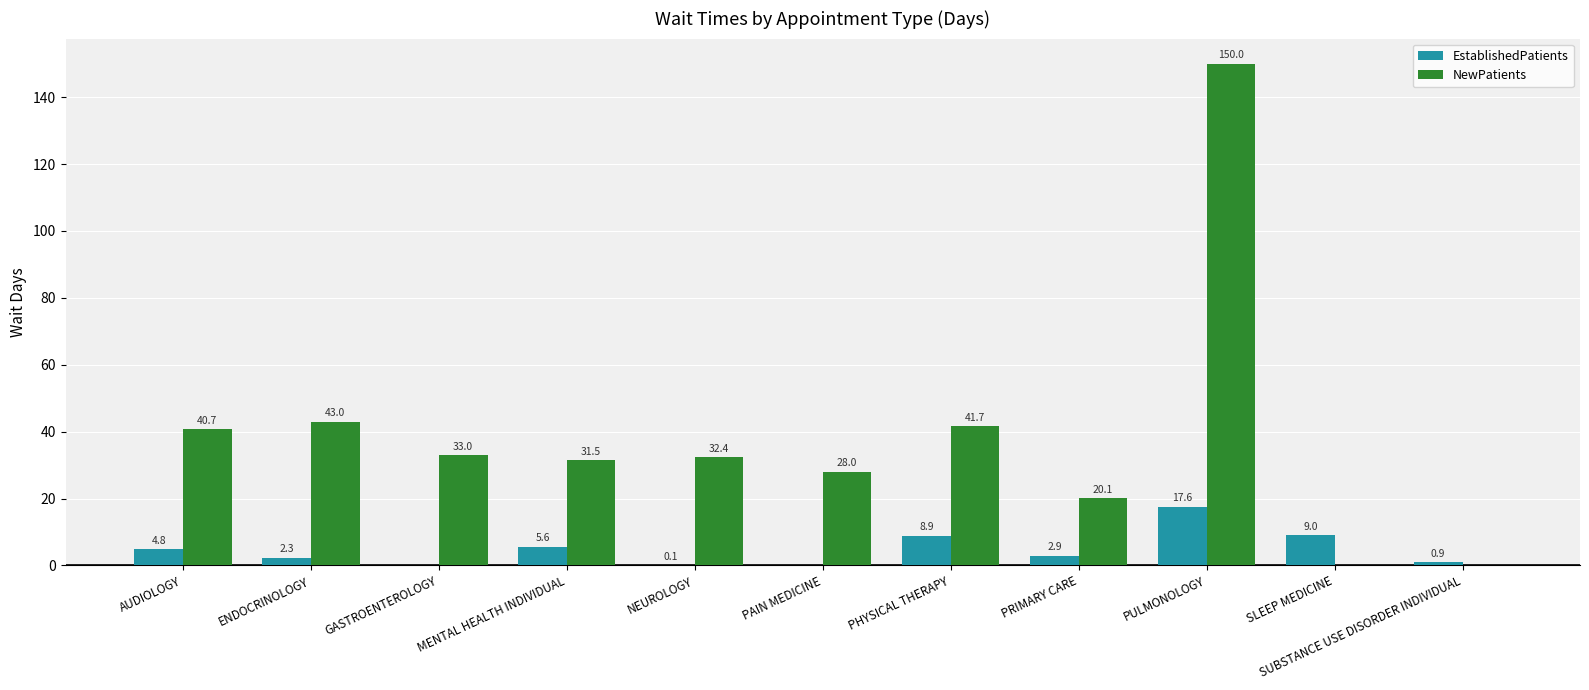

At which category is the sum across all series the highest?

PULMONOLOGY